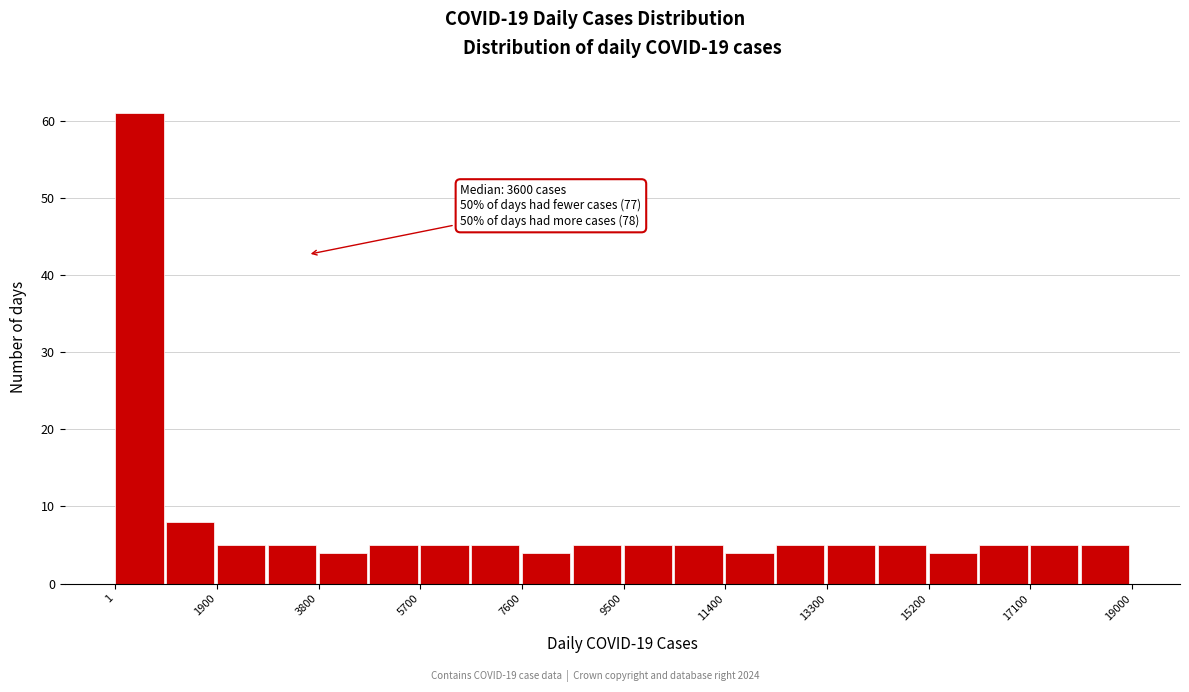

Which range on the x-axis has the tallest bar?

0 to 1000